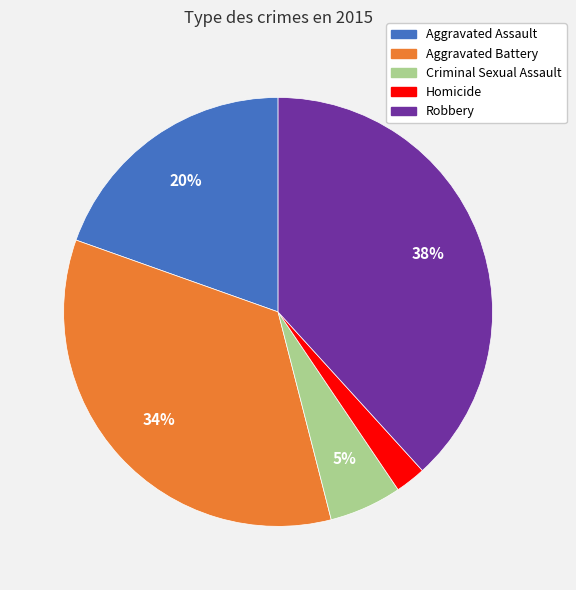

The Robbery slice represents 48% of the pie. True or false?

False